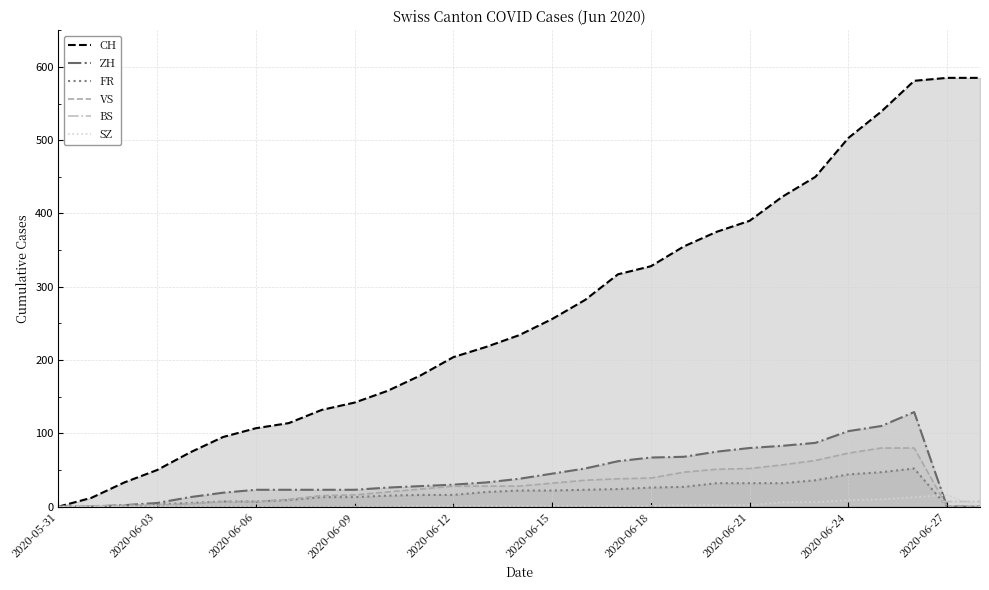

What is the label of the 14th point from the left?

13